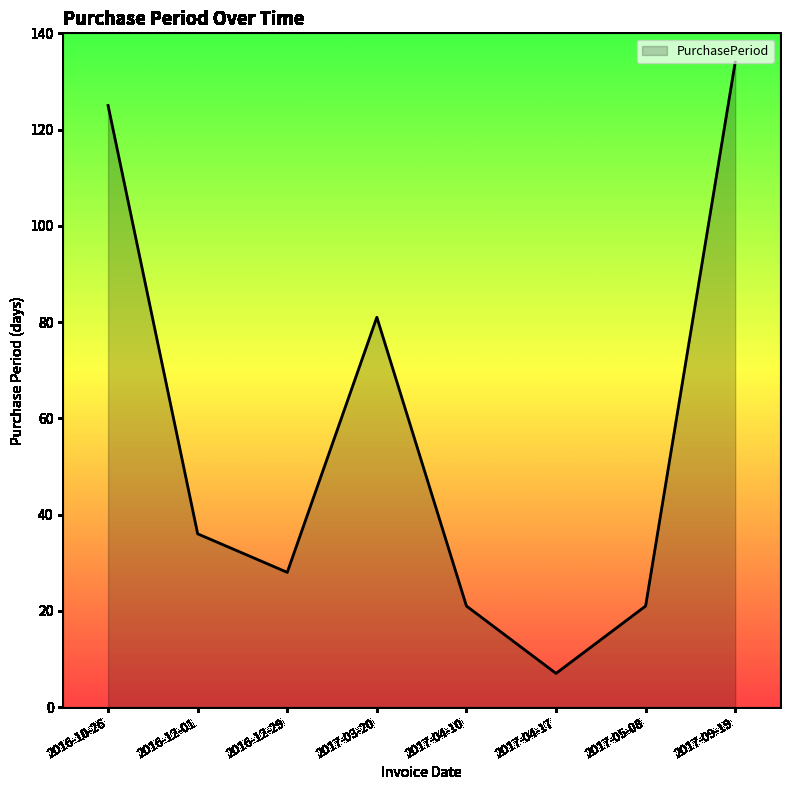

Where is the first local maximum?

2017-03-20